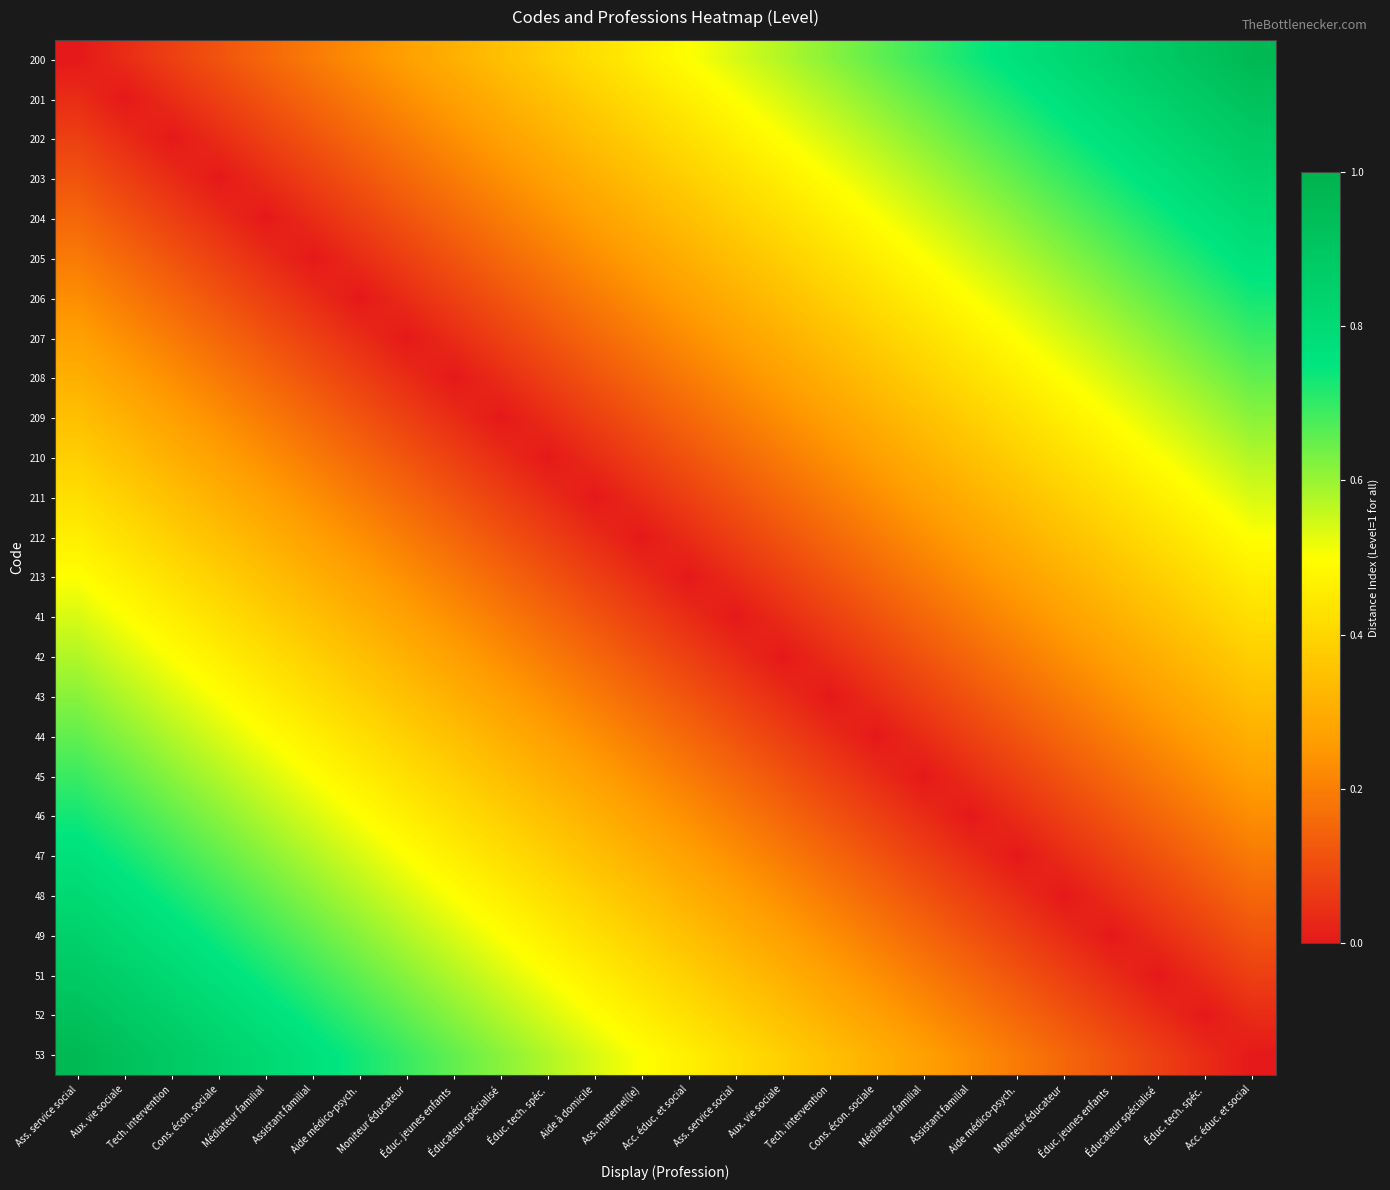

Reading left to right, extract all data points from this chart.

200: Ass. service social=0.0	Aux. vie sociale=0.0	Tech. intervention=0.1	Cons. écon. sociale=0.1	Médiateur familial=0.2	Assistant familial=0.2	Aide médico-psych.=0.2	Moniteur éducateur=0.3	Éduc. jeunes enfants=0.3	Éducateur spécialisé=0.3	Éduc. tech. spéc.=0.4	Aide à domicile=0.4	Ass. maternel(le)=0.5	Acc. éduc. et social=0.5	Ass. service social=0.5	Aux. vie sociale=0.6	Tech. intervention=0.6	Cons. écon. sociale=0.7	Médiateur familial=0.7	Assistant familial=0.7	Aide médico-psych.=0.8	Moniteur éducateur=0.8	Éduc. jeunes enfants=0.8	Éducateur spécialisé=0.9	Éduc. tech. spéc.=0.9	Acc. éduc. et social=1.0
201: Ass. service social=0.0	Aux. vie sociale=0.0	Tech. intervention=0.0	Cons. écon. sociale=0.1	Médiateur familial=0.1	Assistant familial=0.2	Aide médico-psych.=0.2	Moniteur éducateur=0.2	Éduc. jeunes enfants=0.3	Éducateur spécialisé=0.3	Éduc. tech. spéc.=0.3	Aide à domicile=0.4	Ass. maternel(le)=0.4	Acc. éduc. et social=0.5	Ass. service social=0.5	Aux. vie sociale=0.5	Tech. intervention=0.6	Cons. écon. sociale=0.6	Médiateur familial=0.7	Assistant familial=0.7	Aide médico-psych.=0.7	Moniteur éducateur=0.8	Éduc. jeunes enfants=0.8	Éducateur spécialisé=0.8	Éduc. tech. spéc.=0.9	Acc. éduc. et social=0.9
202: Ass. service social=0.1	Aux. vie sociale=0.0	Tech. intervention=0.0	Cons. écon. sociale=0.0	Médiateur familial=0.1	Assistant familial=0.1	Aide médico-psych.=0.2	Moniteur éducateur=0.2	Éduc. jeunes enfants=0.2	Éducateur spécialisé=0.3	Éduc. tech. spéc.=0.3	Aide à domicile=0.3	Ass. maternel(le)=0.4	Acc. éduc. et social=0.4	Ass. service social=0.5	Aux. vie sociale=0.5	Tech. intervention=0.5	Cons. écon. sociale=0.6	Médiateur familial=0.6	Assistant familial=0.7	Aide médico-psych.=0.7	Moniteur éducateur=0.7	Éduc. jeunes enfants=0.8	Éducateur spécialisé=0.8	Éduc. tech. spéc.=0.8	Acc. éduc. et social=0.9
203: Ass. service social=0.1	Aux. vie sociale=0.1	Tech. intervention=0.0	Cons. écon. sociale=0.0	Médiateur familial=0.0	Assistant familial=0.1	Aide médico-psych.=0.1	Moniteur éducateur=0.2	Éduc. jeunes enfants=0.2	Éducateur spécialisé=0.2	Éduc. tech. spéc.=0.3	Aide à domicile=0.3	Ass. maternel(le)=0.3	Acc. éduc. et social=0.4	Ass. service social=0.4	Aux. vie sociale=0.5	Tech. intervention=0.5	Cons. écon. sociale=0.5	Médiateur familial=0.6	Assistant familial=0.6	Aide médico-psych.=0.7	Moniteur éducateur=0.7	Éduc. jeunes enfants=0.7	Éducateur spécialisé=0.8	Éduc. tech. spéc.=0.8	Acc. éduc. et social=0.8
204: Ass. service social=0.2	Aux. vie sociale=0.1	Tech. intervention=0.1	Cons. écon. sociale=0.0	Médiateur familial=0.0	Assistant familial=0.0	Aide médico-psych.=0.1	Moniteur éducateur=0.1	Éduc. jeunes enfants=0.2	Éducateur spécialisé=0.2	Éduc. tech. spéc.=0.2	Aide à domicile=0.3	Ass. maternel(le)=0.3	Acc. éduc. et social=0.3	Ass. service social=0.4	Aux. vie sociale=0.4	Tech. intervention=0.5	Cons. écon. sociale=0.5	Médiateur familial=0.5	Assistant familial=0.6	Aide médico-psych.=0.6	Moniteur éducateur=0.7	Éduc. jeunes enfants=0.7	Éducateur spécialisé=0.7	Éduc. tech. spéc.=0.8	Acc. éduc. et social=0.8
205: Ass. service social=0.2	Aux. vie sociale=0.2	Tech. intervention=0.1	Cons. écon. sociale=0.1	Médiateur familial=0.0	Assistant familial=0.0	Aide médico-psych.=0.0	Moniteur éducateur=0.1	Éduc. jeunes enfants=0.1	Éducateur spécialisé=0.2	Éduc. tech. spéc.=0.2	Aide à domicile=0.2	Ass. maternel(le)=0.3	Acc. éduc. et social=0.3	Ass. service social=0.3	Aux. vie sociale=0.4	Tech. intervention=0.4	Cons. écon. sociale=0.5	Médiateur familial=0.5	Assistant familial=0.5	Aide médico-psych.=0.6	Moniteur éducateur=0.6	Éduc. jeunes enfants=0.7	Éducateur spécialisé=0.7	Éduc. tech. spéc.=0.7	Acc. éduc. et social=0.8
206: Ass. service social=0.2	Aux. vie sociale=0.2	Tech. intervention=0.2	Cons. écon. sociale=0.1	Médiateur familial=0.1	Assistant familial=0.0	Aide médico-psych.=0.0	Moniteur éducateur=0.0	Éduc. jeunes enfants=0.1	Éducateur spécialisé=0.1	Éduc. tech. spéc.=0.2	Aide à domicile=0.2	Ass. maternel(le)=0.2	Acc. éduc. et social=0.3	Ass. service social=0.3	Aux. vie sociale=0.3	Tech. intervention=0.4	Cons. écon. sociale=0.4	Médiateur familial=0.5	Assistant familial=0.5	Aide médico-psych.=0.5	Moniteur éducateur=0.6	Éduc. jeunes enfants=0.6	Éducateur spécialisé=0.7	Éduc. tech. spéc.=0.7	Acc. éduc. et social=0.7
207: Ass. service social=0.3	Aux. vie sociale=0.2	Tech. intervention=0.2	Cons. écon. sociale=0.2	Médiateur familial=0.1	Assistant familial=0.1	Aide médico-psych.=0.0	Moniteur éducateur=0.0	Éduc. jeunes enfants=0.0	Éducateur spécialisé=0.1	Éduc. tech. spéc.=0.1	Aide à domicile=0.2	Ass. maternel(le)=0.2	Acc. éduc. et social=0.2	Ass. service social=0.3	Aux. vie sociale=0.3	Tech. intervention=0.3	Cons. écon. sociale=0.4	Médiateur familial=0.4	Assistant familial=0.5	Aide médico-psych.=0.5	Moniteur éducateur=0.5	Éduc. jeunes enfants=0.6	Éducateur spécialisé=0.6	Éduc. tech. spéc.=0.7	Acc. éduc. et social=0.7
208: Ass. service social=0.3	Aux. vie sociale=0.3	Tech. intervention=0.2	Cons. écon. sociale=0.2	Médiateur familial=0.2	Assistant familial=0.1	Aide médico-psych.=0.1	Moniteur éducateur=0.0	Éduc. jeunes enfants=0.0	Éducateur spécialisé=0.0	Éduc. tech. spéc.=0.1	Aide à domicile=0.1	Ass. maternel(le)=0.2	Acc. éduc. et social=0.2	Ass. service social=0.2	Aux. vie sociale=0.3	Tech. intervention=0.3	Cons. écon. sociale=0.3	Médiateur familial=0.4	Assistant familial=0.4	Aide médico-psych.=0.5	Moniteur éducateur=0.5	Éduc. jeunes enfants=0.5	Éducateur spécialisé=0.6	Éduc. tech. spéc.=0.6	Acc. éduc. et social=0.7
209: Ass. service social=0.3	Aux. vie sociale=0.3	Tech. intervention=0.3	Cons. écon. sociale=0.2	Médiateur familial=0.2	Assistant familial=0.2	Aide médico-psych.=0.1	Moniteur éducateur=0.1	Éduc. jeunes enfants=0.0	Éducateur spécialisé=0.0	Éduc. tech. spéc.=0.0	Aide à domicile=0.1	Ass. maternel(le)=0.1	Acc. éduc. et social=0.2	Ass. service social=0.2	Aux. vie sociale=0.2	Tech. intervention=0.3	Cons. écon. sociale=0.3	Médiateur familial=0.3	Assistant familial=0.4	Aide médico-psych.=0.4	Moniteur éducateur=0.5	Éduc. jeunes enfants=0.5	Éducateur spécialisé=0.5	Éduc. tech. spéc.=0.6	Acc. éduc. et social=0.6
210: Ass. service social=0.4	Aux. vie sociale=0.3	Tech. intervention=0.3	Cons. écon. sociale=0.3	Médiateur familial=0.2	Assistant familial=0.2	Aide médico-psych.=0.2	Moniteur éducateur=0.1	Éduc. jeunes enfants=0.1	Éducateur spécialisé=0.0	Éduc. tech. spéc.=0.0	Aide à domicile=0.0	Ass. maternel(le)=0.1	Acc. éduc. et social=0.1	Ass. service social=0.2	Aux. vie sociale=0.2	Tech. intervention=0.2	Cons. écon. sociale=0.3	Médiateur familial=0.3	Assistant familial=0.3	Aide médico-psych.=0.4	Moniteur éducateur=0.4	Éduc. jeunes enfants=0.5	Éducateur spécialisé=0.5	Éduc. tech. spéc.=0.5	Acc. éduc. et social=0.6
211: Ass. service social=0.4	Aux. vie sociale=0.4	Tech. intervention=0.3	Cons. écon. sociale=0.3	Médiateur familial=0.3	Assistant familial=0.2	Aide médico-psych.=0.2	Moniteur éducateur=0.2	Éduc. jeunes enfants=0.1	Éducateur spécialisé=0.1	Éduc. tech. spéc.=0.0	Aide à domicile=0.0	Ass. maternel(le)=0.0	Acc. éduc. et social=0.1	Ass. service social=0.1	Aux. vie sociale=0.2	Tech. intervention=0.2	Cons. écon. sociale=0.2	Médiateur familial=0.3	Assistant familial=0.3	Aide médico-psych.=0.3	Moniteur éducateur=0.4	Éduc. jeunes enfants=0.4	Éducateur spécialisé=0.5	Éduc. tech. spéc.=0.5	Acc. éduc. et social=0.5
212: Ass. service social=0.5	Aux. vie sociale=0.4	Tech. intervention=0.4	Cons. écon. sociale=0.3	Médiateur familial=0.3	Assistant familial=0.3	Aide médico-psych.=0.2	Moniteur éducateur=0.2	Éduc. jeunes enfants=0.2	Éducateur spécialisé=0.1	Éduc. tech. spéc.=0.1	Aide à domicile=0.0	Ass. maternel(le)=0.0	Acc. éduc. et social=0.0	Ass. service social=0.1	Aux. vie sociale=0.1	Tech. intervention=0.2	Cons. écon. sociale=0.2	Médiateur familial=0.2	Assistant familial=0.3	Aide médico-psych.=0.3	Moniteur éducateur=0.3	Éduc. jeunes enfants=0.4	Éducateur spécialisé=0.4	Éduc. tech. spéc.=0.5	Acc. éduc. et social=0.5
213: Ass. service social=0.5	Aux. vie sociale=0.5	Tech. intervention=0.4	Cons. écon. sociale=0.4	Médiateur familial=0.3	Assistant familial=0.3	Aide médico-psych.=0.3	Moniteur éducateur=0.2	Éduc. jeunes enfants=0.2	Éducateur spécialisé=0.2	Éduc. tech. spéc.=0.1	Aide à domicile=0.1	Ass. maternel(le)=0.0	Acc. éduc. et social=0.0	Ass. service social=0.0	Aux. vie sociale=0.1	Tech. intervention=0.1	Cons. écon. sociale=0.2	Médiateur familial=0.2	Assistant familial=0.2	Aide médico-psych.=0.3	Moniteur éducateur=0.3	Éduc. jeunes enfants=0.3	Éducateur spécialisé=0.4	Éduc. tech. spéc.=0.4	Acc. éduc. et social=0.5
41: Ass. service social=0.5	Aux. vie sociale=0.5	Tech. intervention=0.5	Cons. écon. sociale=0.4	Médiateur familial=0.4	Assistant familial=0.3	Aide médico-psych.=0.3	Moniteur éducateur=0.3	Éduc. jeunes enfants=0.2	Éducateur spécialisé=0.2	Éduc. tech. spéc.=0.2	Aide à domicile=0.1	Ass. maternel(le)=0.1	Acc. éduc. et social=0.0	Ass. service social=0.0	Aux. vie sociale=0.0	Tech. intervention=0.1	Cons. écon. sociale=0.1	Médiateur familial=0.2	Assistant familial=0.2	Aide médico-psych.=0.2	Moniteur éducateur=0.3	Éduc. jeunes enfants=0.3	Éducateur spécialisé=0.3	Éduc. tech. spéc.=0.4	Acc. éduc. et social=0.4
42: Ass. service social=0.6	Aux. vie sociale=0.5	Tech. intervention=0.5	Cons. écon. sociale=0.5	Médiateur familial=0.4	Assistant familial=0.4	Aide médico-psych.=0.3	Moniteur éducateur=0.3	Éduc. jeunes enfants=0.3	Éducateur spécialisé=0.2	Éduc. tech. spéc.=0.2	Aide à domicile=0.2	Ass. maternel(le)=0.1	Acc. éduc. et social=0.1	Ass. service social=0.0	Aux. vie sociale=0.0	Tech. intervention=0.0	Cons. écon. sociale=0.1	Médiateur familial=0.1	Assistant familial=0.2	Aide médico-psych.=0.2	Moniteur éducateur=0.2	Éduc. jeunes enfants=0.3	Éducateur spécialisé=0.3	Éduc. tech. spéc.=0.3	Acc. éduc. et social=0.4
43: Ass. service social=0.6	Aux. vie sociale=0.6	Tech. intervention=0.5	Cons. écon. sociale=0.5	Médiateur familial=0.5	Assistant familial=0.4	Aide médico-psych.=0.4	Moniteur éducateur=0.3	Éduc. jeunes enfants=0.3	Éducateur spécialisé=0.3	Éduc. tech. spéc.=0.2	Aide à domicile=0.2	Ass. maternel(le)=0.2	Acc. éduc. et social=0.1	Ass. service social=0.1	Aux. vie sociale=0.0	Tech. intervention=0.0	Cons. écon. sociale=0.0	Médiateur familial=0.1	Assistant familial=0.1	Aide médico-psych.=0.2	Moniteur éducateur=0.2	Éduc. jeunes enfants=0.2	Éducateur spécialisé=0.3	Éduc. tech. spéc.=0.3	Acc. éduc. et social=0.3
44: Ass. service social=0.7	Aux. vie sociale=0.6	Tech. intervention=0.6	Cons. écon. sociale=0.5	Médiateur familial=0.5	Assistant familial=0.5	Aide médico-psych.=0.4	Moniteur éducateur=0.4	Éduc. jeunes enfants=0.3	Éducateur spécialisé=0.3	Éduc. tech. spéc.=0.3	Aide à domicile=0.2	Ass. maternel(le)=0.2	Acc. éduc. et social=0.2	Ass. service social=0.1	Aux. vie sociale=0.1	Tech. intervention=0.0	Cons. écon. sociale=0.0	Médiateur familial=0.0	Assistant familial=0.1	Aide médico-psych.=0.1	Moniteur éducateur=0.2	Éduc. jeunes enfants=0.2	Éducateur spécialisé=0.2	Éduc. tech. spéc.=0.3	Acc. éduc. et social=0.3
45: Ass. service social=0.7	Aux. vie sociale=0.7	Tech. intervention=0.6	Cons. écon. sociale=0.6	Médiateur familial=0.5	Assistant familial=0.5	Aide médico-psych.=0.5	Moniteur éducateur=0.4	Éduc. jeunes enfants=0.4	Éducateur spécialisé=0.3	Éduc. tech. spéc.=0.3	Aide à domicile=0.3	Ass. maternel(le)=0.2	Acc. éduc. et social=0.2	Ass. service social=0.2	Aux. vie sociale=0.1	Tech. intervention=0.1	Cons. écon. sociale=0.0	Médiateur familial=0.0	Assistant familial=0.0	Aide médico-psych.=0.1	Moniteur éducateur=0.1	Éduc. jeunes enfants=0.2	Éducateur spécialisé=0.2	Éduc. tech. spéc.=0.2	Acc. éduc. et social=0.3
46: Ass. service social=0.7	Aux. vie sociale=0.7	Tech. intervention=0.7	Cons. écon. sociale=0.6	Médiateur familial=0.6	Assistant familial=0.5	Aide médico-psych.=0.5	Moniteur éducateur=0.5	Éduc. jeunes enfants=0.4	Éducateur spécialisé=0.4	Éduc. tech. spéc.=0.3	Aide à domicile=0.3	Ass. maternel(le)=0.3	Acc. éduc. et social=0.2	Ass. service social=0.2	Aux. vie sociale=0.2	Tech. intervention=0.1	Cons. écon. sociale=0.1	Médiateur familial=0.0	Assistant familial=0.0	Aide médico-psych.=0.0	Moniteur éducateur=0.1	Éduc. jeunes enfants=0.1	Éducateur spécialisé=0.2	Éduc. tech. spéc.=0.2	Acc. éduc. et social=0.2
47: Ass. service social=0.8	Aux. vie sociale=0.7	Tech. intervention=0.7	Cons. écon. sociale=0.7	Médiateur familial=0.6	Assistant familial=0.6	Aide médico-psych.=0.5	Moniteur éducateur=0.5	Éduc. jeunes enfants=0.5	Éducateur spécialisé=0.4	Éduc. tech. spéc.=0.4	Aide à domicile=0.3	Ass. maternel(le)=0.3	Acc. éduc. et social=0.3	Ass. service social=0.2	Aux. vie sociale=0.2	Tech. intervention=0.2	Cons. écon. sociale=0.1	Médiateur familial=0.1	Assistant familial=0.0	Aide médico-psych.=0.0	Moniteur éducateur=0.0	Éduc. jeunes enfants=0.1	Éducateur spécialisé=0.1	Éduc. tech. spéc.=0.2	Acc. éduc. et social=0.2
48: Ass. service social=0.8	Aux. vie sociale=0.8	Tech. intervention=0.7	Cons. écon. sociale=0.7	Médiateur familial=0.7	Assistant familial=0.6	Aide médico-psych.=0.6	Moniteur éducateur=0.5	Éduc. jeunes enfants=0.5	Éducateur spécialisé=0.5	Éduc. tech. spéc.=0.4	Aide à domicile=0.4	Ass. maternel(le)=0.3	Acc. éduc. et social=0.3	Ass. service social=0.3	Aux. vie sociale=0.2	Tech. intervention=0.2	Cons. écon. sociale=0.2	Médiateur familial=0.1	Assistant familial=0.1	Aide médico-psych.=0.0	Moniteur éducateur=0.0	Éduc. jeunes enfants=0.0	Éducateur spécialisé=0.1	Éduc. tech. spéc.=0.1	Acc. éduc. et social=0.2
49: Ass. service social=0.8	Aux. vie sociale=0.8	Tech. intervention=0.8	Cons. écon. sociale=0.7	Médiateur familial=0.7	Assistant familial=0.7	Aide médico-psych.=0.6	Moniteur éducateur=0.6	Éduc. jeunes enfants=0.5	Éducateur spécialisé=0.5	Éduc. tech. spéc.=0.5	Aide à domicile=0.4	Ass. maternel(le)=0.4	Acc. éduc. et social=0.3	Ass. service social=0.3	Aux. vie sociale=0.3	Tech. intervention=0.2	Cons. écon. sociale=0.2	Médiateur familial=0.2	Assistant familial=0.1	Aide médico-psych.=0.1	Moniteur éducateur=0.0	Éduc. jeunes enfants=0.0	Éducateur spécialisé=0.0	Éduc. tech. spéc.=0.1	Acc. éduc. et social=0.1
51: Ass. service social=0.9	Aux. vie sociale=0.8	Tech. intervention=0.8	Cons. écon. sociale=0.8	Médiateur familial=0.7	Assistant familial=0.7	Aide médico-psych.=0.7	Moniteur éducateur=0.6	Éduc. jeunes enfants=0.6	Éducateur spécialisé=0.5	Éduc. tech. spéc.=0.5	Aide à domicile=0.5	Ass. maternel(le)=0.4	Acc. éduc. et social=0.4	Ass. service social=0.3	Aux. vie sociale=0.3	Tech. intervention=0.3	Cons. écon. sociale=0.2	Médiateur familial=0.2	Assistant familial=0.2	Aide médico-psych.=0.1	Moniteur éducateur=0.1	Éduc. jeunes enfants=0.0	Éducateur spécialisé=0.0	Éduc. tech. spéc.=0.0	Acc. éduc. et social=0.1
52: Ass. service social=0.9	Aux. vie sociale=0.9	Tech. intervention=0.8	Cons. écon. sociale=0.8	Médiateur familial=0.8	Assistant familial=0.7	Aide médico-psych.=0.7	Moniteur éducateur=0.7	Éduc. jeunes enfants=0.6	Éducateur spécialisé=0.6	Éduc. tech. spéc.=0.5	Aide à domicile=0.5	Ass. maternel(le)=0.5	Acc. éduc. et social=0.4	Ass. service social=0.4	Aux. vie sociale=0.3	Tech. intervention=0.3	Cons. écon. sociale=0.3	Médiateur familial=0.2	Assistant familial=0.2	Aide médico-psych.=0.2	Moniteur éducateur=0.1	Éduc. jeunes enfants=0.1	Éducateur spécialisé=0.0	Éduc. tech. spéc.=0.0	Acc. éduc. et social=0.0
53: Ass. service social=1.0	Aux. vie sociale=0.9	Tech. intervention=0.9	Cons. écon. sociale=0.8	Médiateur familial=0.8	Assistant familial=0.8	Aide médico-psych.=0.7	Moniteur éducateur=0.7	Éduc. jeunes enfants=0.7	Éducateur spécialisé=0.6	Éduc. tech. spéc.=0.6	Aide à domicile=0.5	Ass. maternel(le)=0.5	Acc. éduc. et social=0.5	Ass. service social=0.4	Aux. vie sociale=0.4	Tech. intervention=0.3	Cons. écon. sociale=0.3	Médiateur familial=0.3	Assistant familial=0.2	Aide médico-psych.=0.2	Moniteur éducateur=0.2	Éduc. jeunes enfants=0.1	Éducateur spécialisé=0.1	Éduc. tech. spéc.=0.0	Acc. éduc. et social=0.0